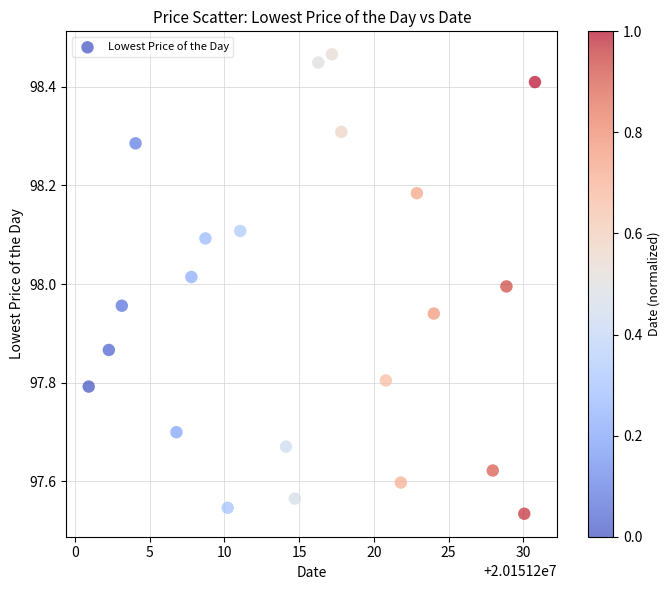

What is the range of Y values (max minus min)?

0.9